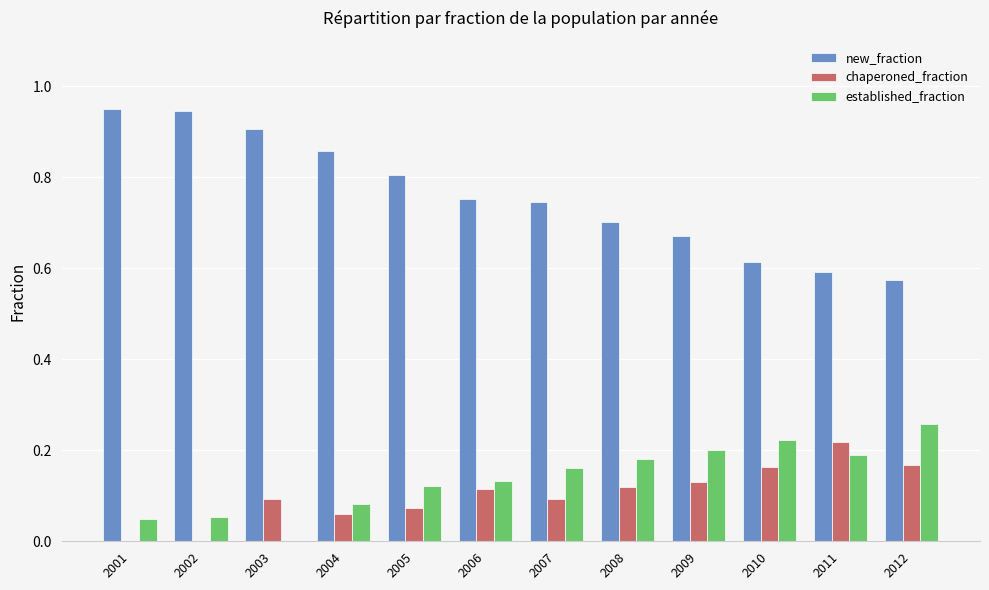

True or false: chaperoned_fraction has a value of 0.1 at 2007.

True